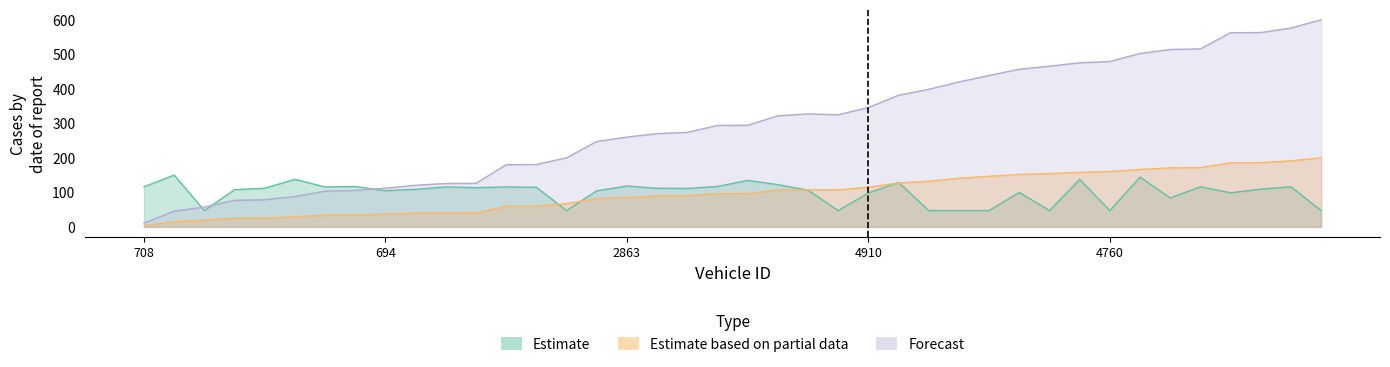

At how many categories does at least one series exceed 585?

1